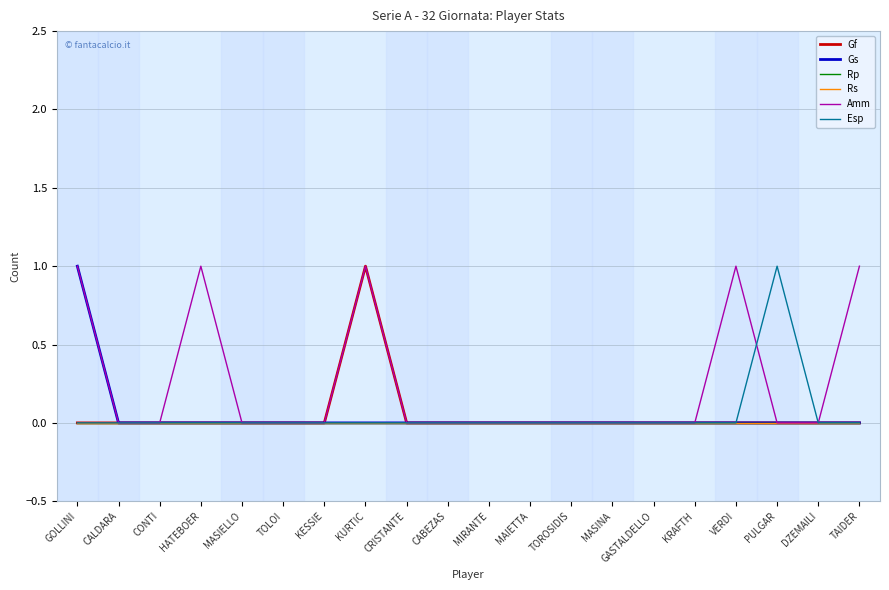

Reading left to right, extract all data points from this chart.

Gf: 0	0	0	0	0	0	0	1	0	0	0	0	0	0	0	0	0	0	0	0
Gs: 1	0	0	0	0	0	0	0	0	0	0	0	0	0	0	0	0	0	0	0
Rp: 0	0	0	0	0	0	0	0	0	0	0	0	0	0	0	0	0	0	0	0
Rs: 0	0	0	0	0	0	0	0	0	0	0	0	0	0	0	0	0	0	0	0
Amm: 1	0	0	1	0	0	0	1	0	0	0	0	0	0	0	0	1	0	0	1
Esp: 0	0	0	0	0	0	0	0	0	0	0	0	0	0	0	0	0	1	0	0